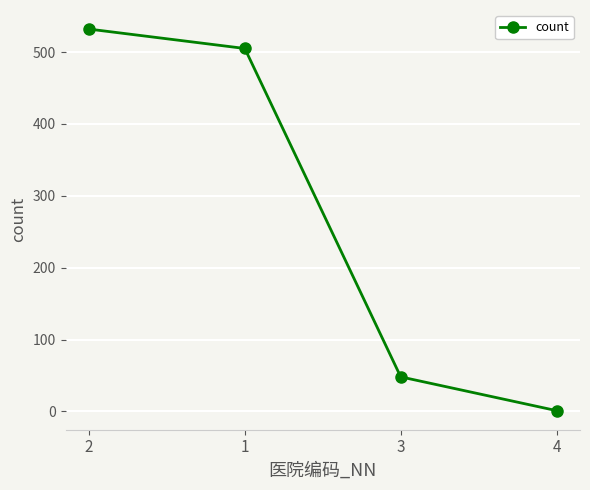

How many data points are less than 505?

2